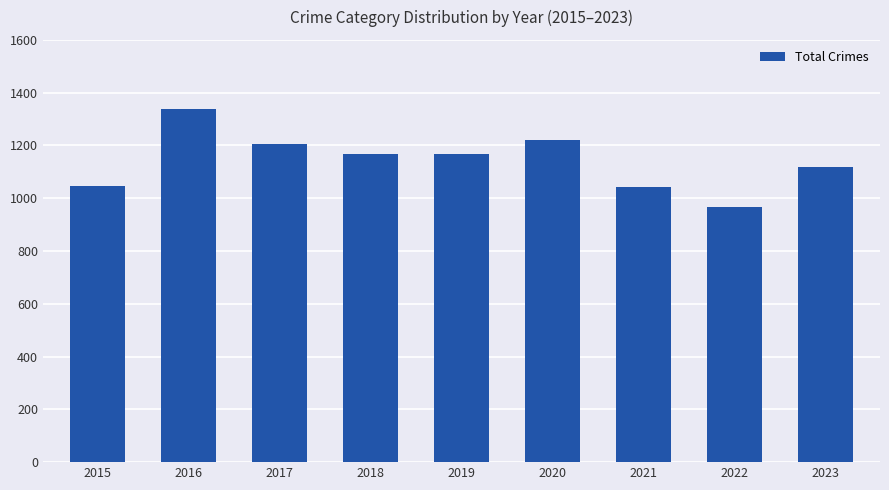

What is the difference between the values at 2023 and 2018?

46